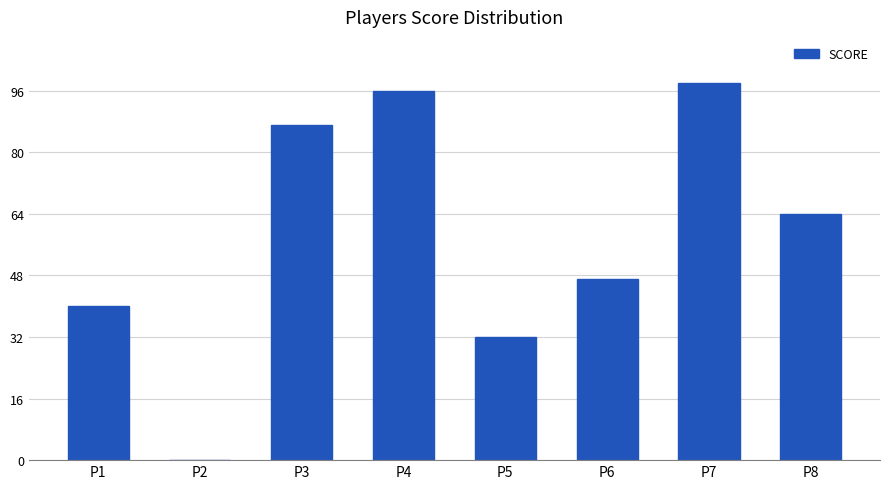

What is the sum of all values?

464